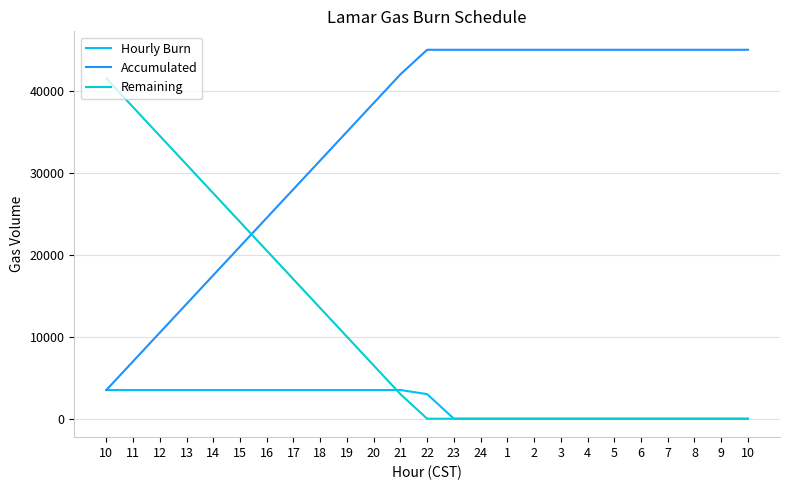

Reading left to right, extract all data points from this chart.

Hourly Burn: 10=3500	11=3500	12=3500	13=3500	14=3500	15=3500	16=3500	17=3500	18=3500	19=3500	20=3500	21=3500	22=3000	23=0	24=0	1=0	2=0	3=0	4=0	5=0	6=0	7=0	8=0	9=0	10=0
Accumulated: 10=3500	11=7000	12=10500	13=14000	14=17500	15=21000	16=24500	17=28000	18=31500	19=35000	20=38500	21=42000	22=45000	23=45000	24=45000	1=45000	2=45000	3=45000	4=45000	5=45000	6=45000	7=45000	8=45000	9=45000	10=45000
Remaining: 10=41500	11=38000	12=34500	13=31000	14=27500	15=24000	16=20500	17=17000	18=13500	19=10000	20=6500	21=3000	22=0	23=0	24=0	1=0	2=0	3=0	4=0	5=0	6=0	7=0	8=0	9=0	10=0